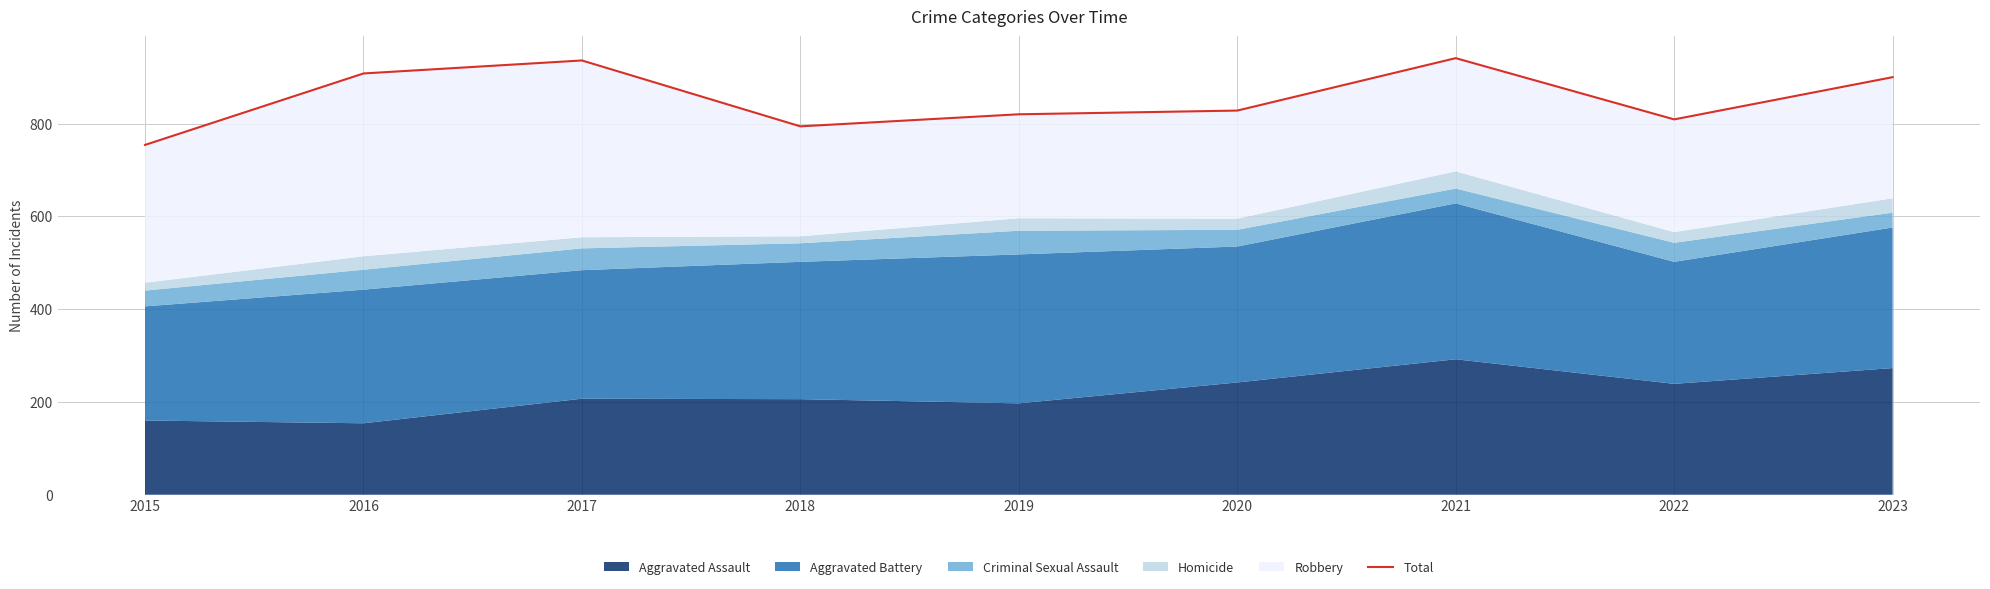

The chart shows a value of 820 at 2019. True or false?

True